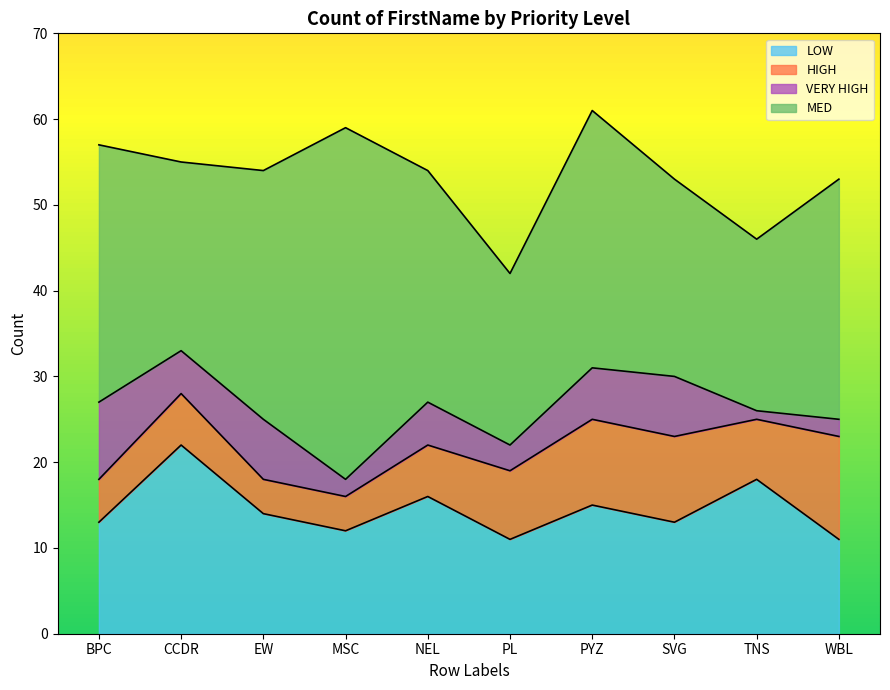

List the labels in order of MED value, largest first.

MSC, BPC, PYZ, EW, WBL, NEL, SVG, CCDR, PL, TNS